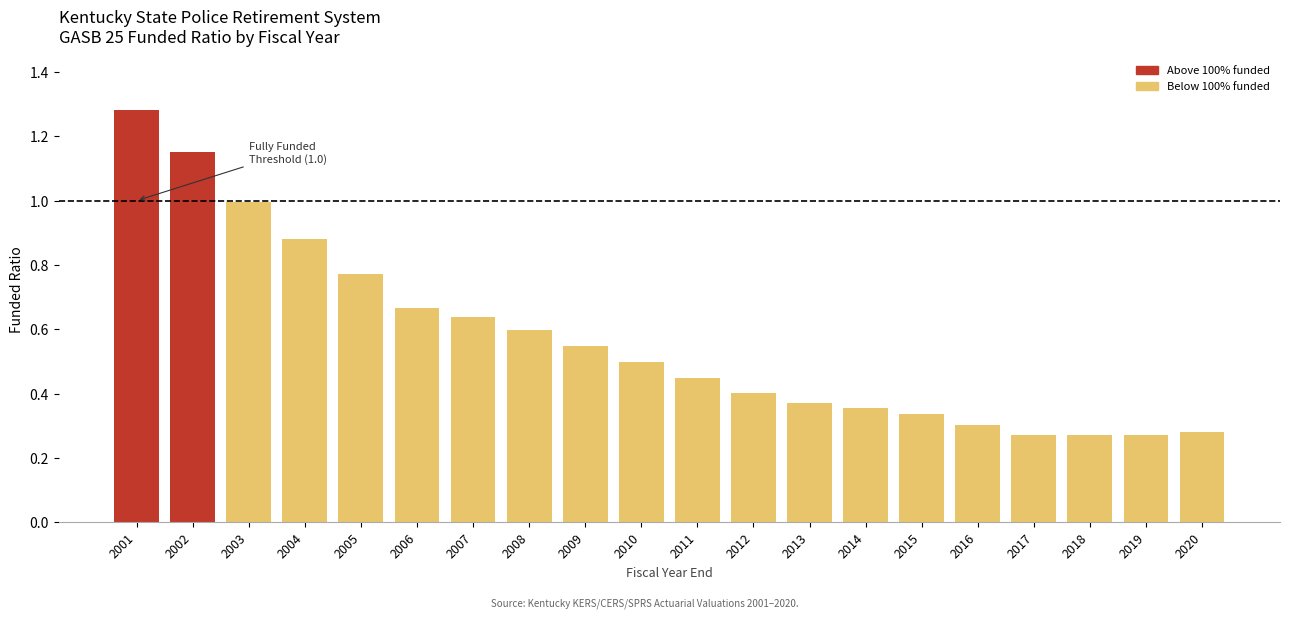

What is the sum of the values at 2005 and 2017?

1.0